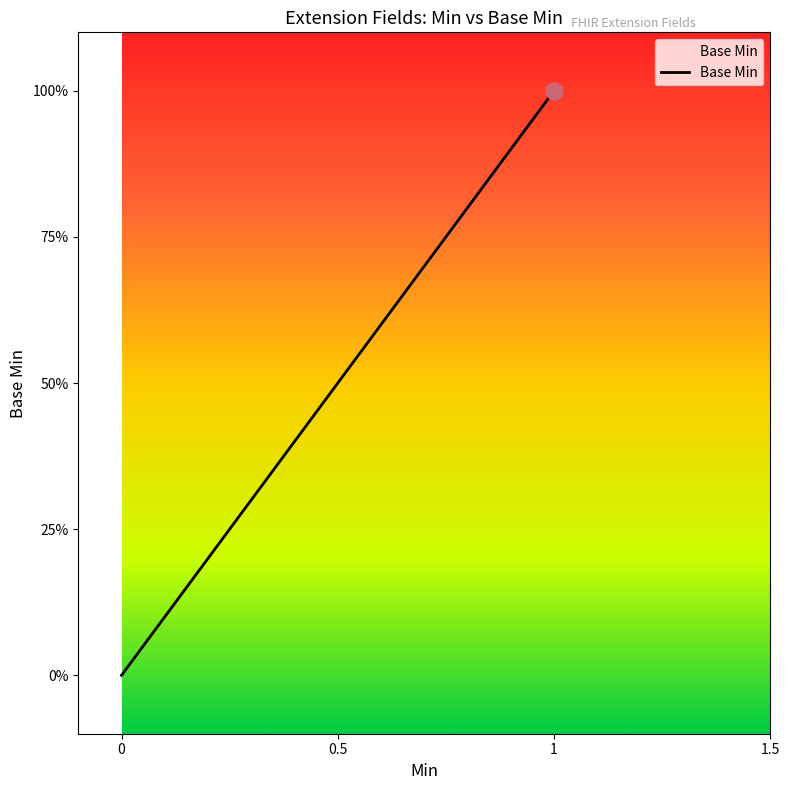

True or false: there are more than 2 points higher than both neighbors.

False